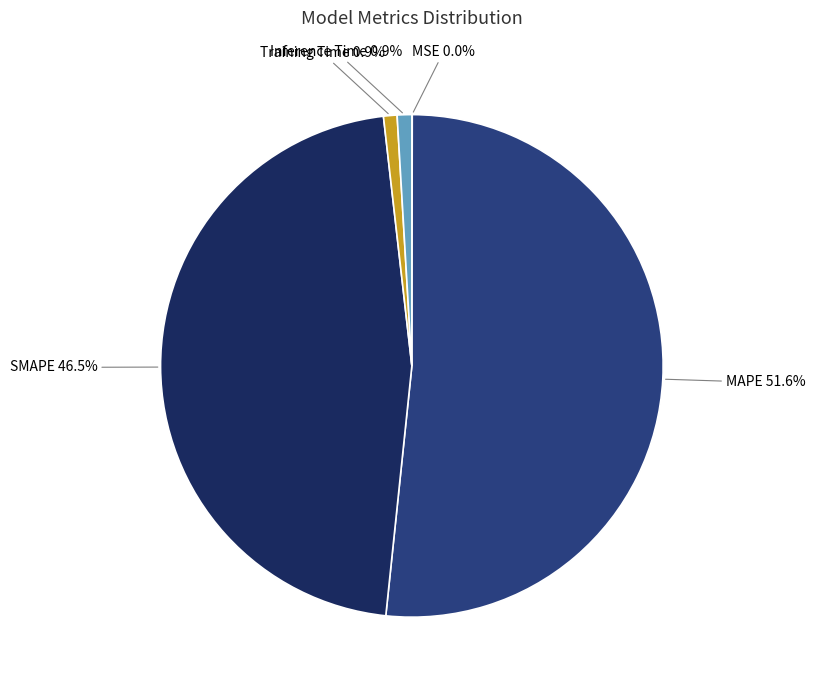

Which category accounts for the majority?

MAPE